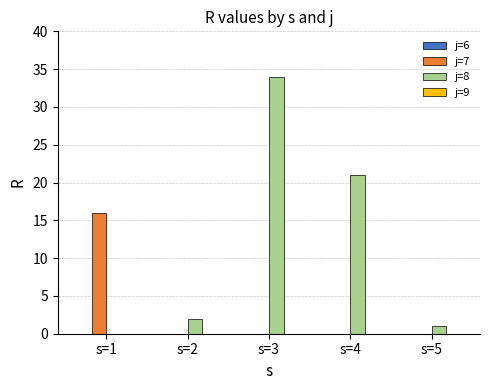

Reading left to right, what are all the values shown in this chart?

j=7: s=1=16	s=2=0	s=3=0	s=4=0	s=5=0
j=8: s=1=0	s=2=2	s=3=34	s=4=21	s=5=1